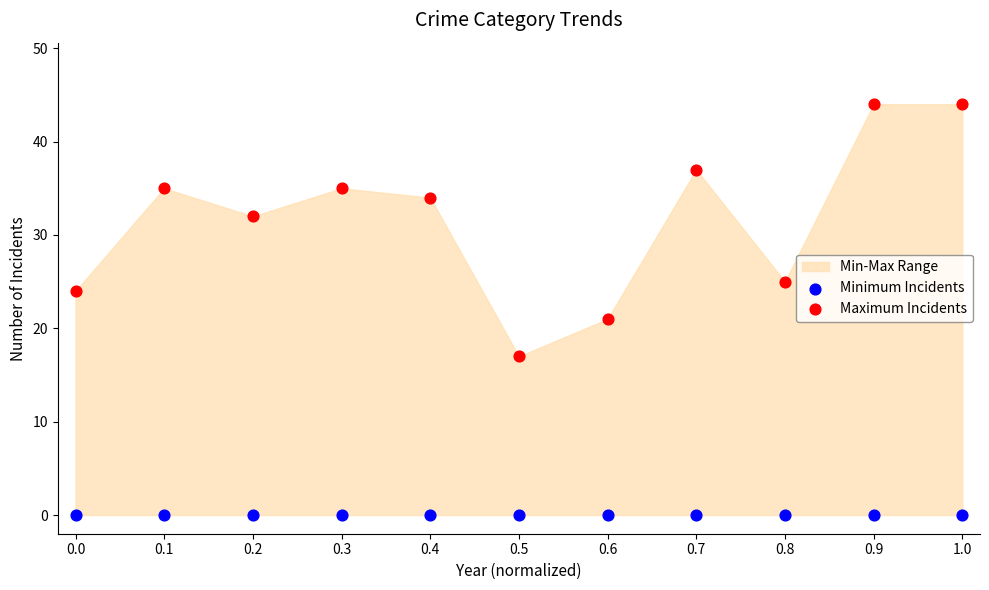

Which series reaches the maximum Y coordinate?

Maximum Incidents